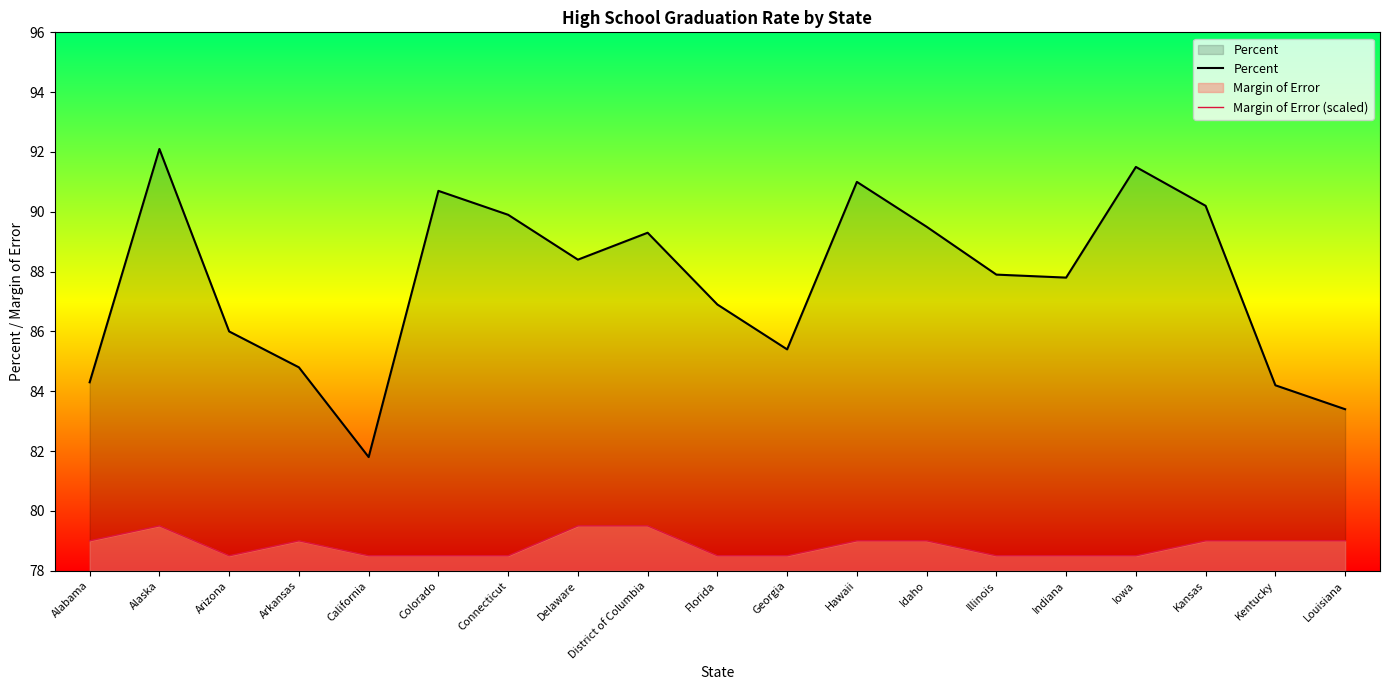

Reading left to right, transcribe all the data shown in this chart.

Percent: 84.3	92.1	86.0	84.8	81.8	90.7	89.9	88.4	89.3	86.9	85.4	91.0	89.5	87.9	87.8	91.5	90.2	84.2	83.4
Margin of Error (scaled): 79.0	79.5	78.5	79.0	78.5	78.5	78.5	79.5	79.5	78.5	78.5	79.0	79.0	78.5	78.5	78.5	79.0	79.0	79.0